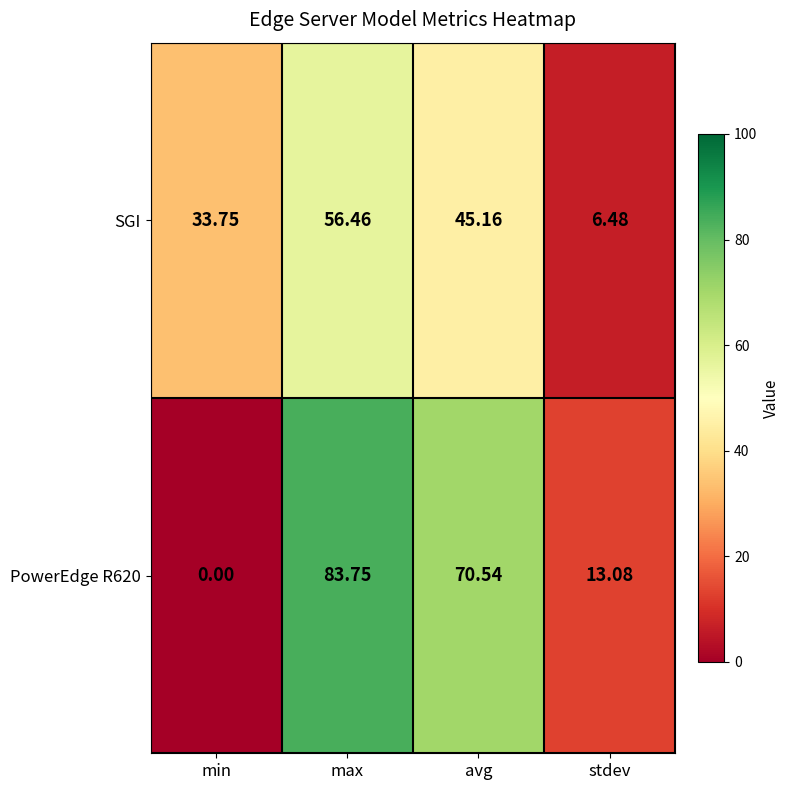

What is the difference between the highest and lowest values at avg?

25.4